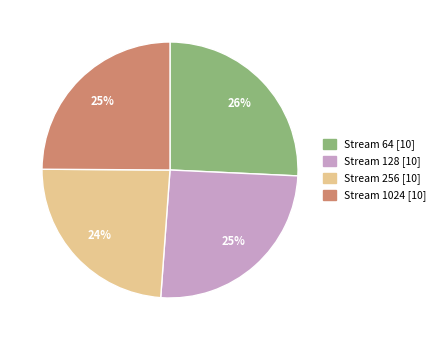

Which has a higher value, Stream 256 or Stream 64?

Stream 64